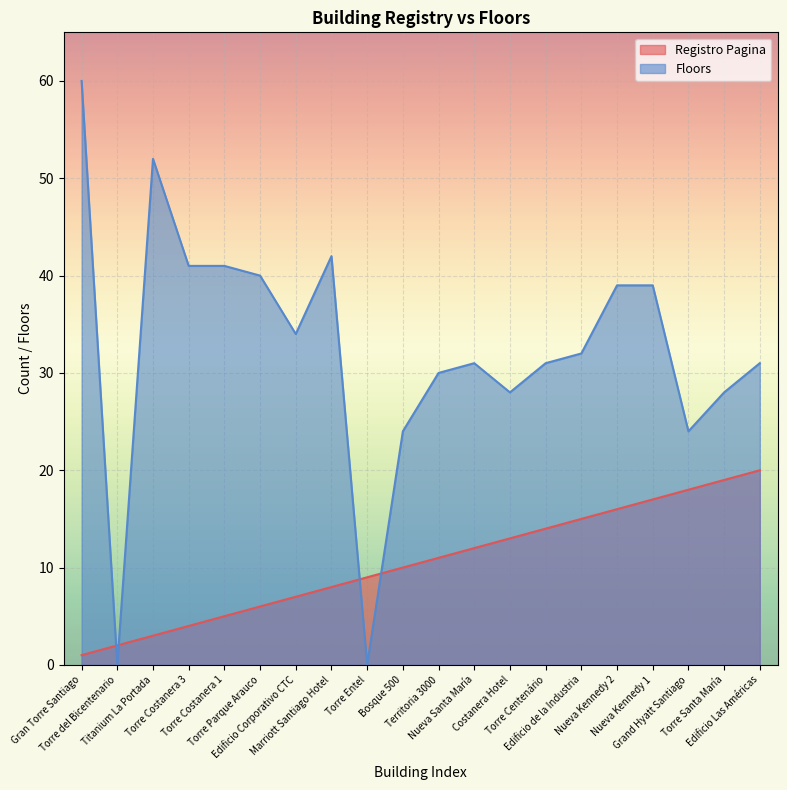

Does the chart display data point markers on the line(s)?

No